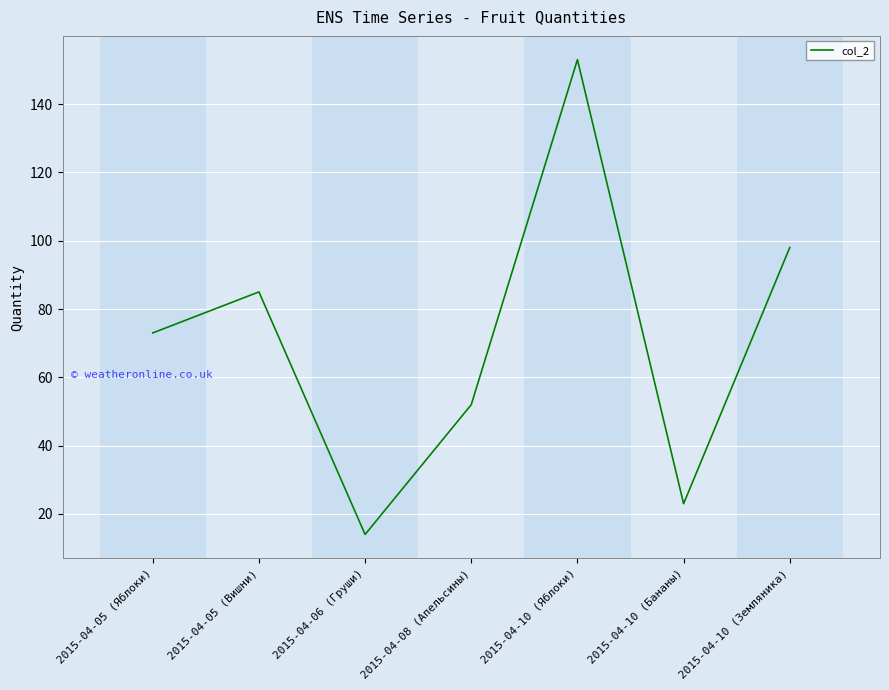

Rank the categories by value from lowest to highest.

2015-04-06 (Груши), 2015-04-10 (Бананы), 2015-04-08 (Апельсины), 2015-04-05 (Яблоки), 2015-04-05 (Вишни), 2015-04-10 (Земляника), 2015-04-10 (Яблоки)